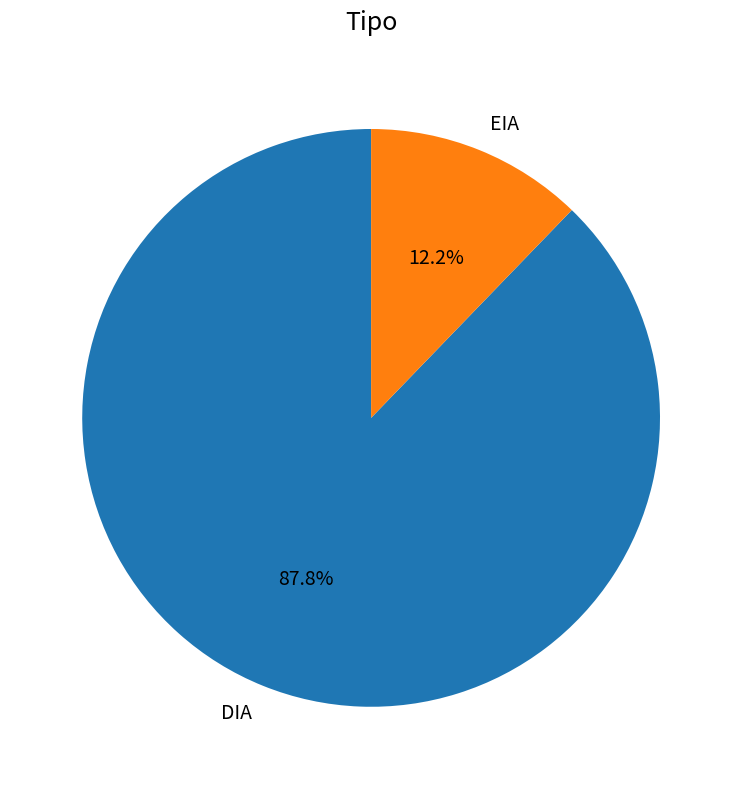

Do EIA and DIA together represent more than half of the pie?

Yes